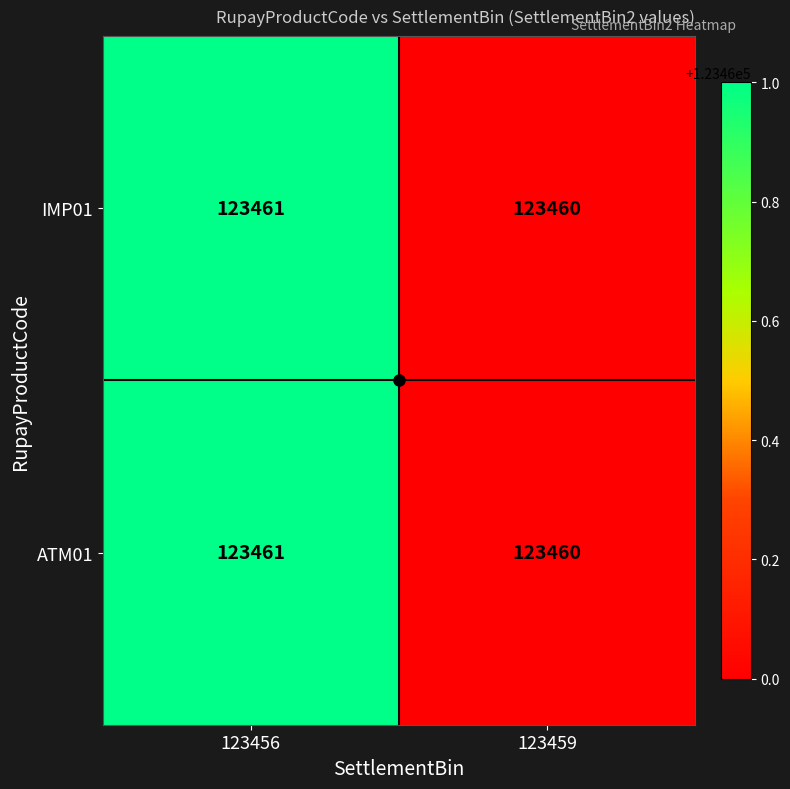

What is the sum of all ATM01 values?

246921